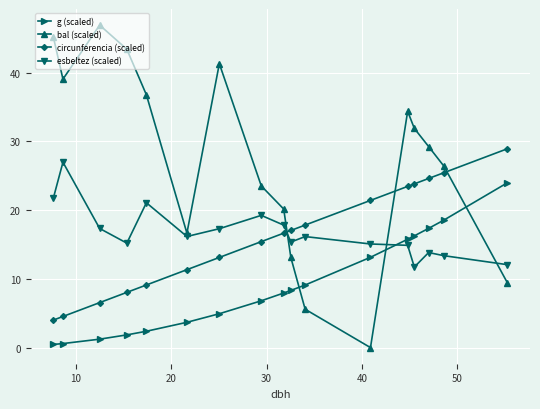

Is this an area chart (filled region under the line)?

No